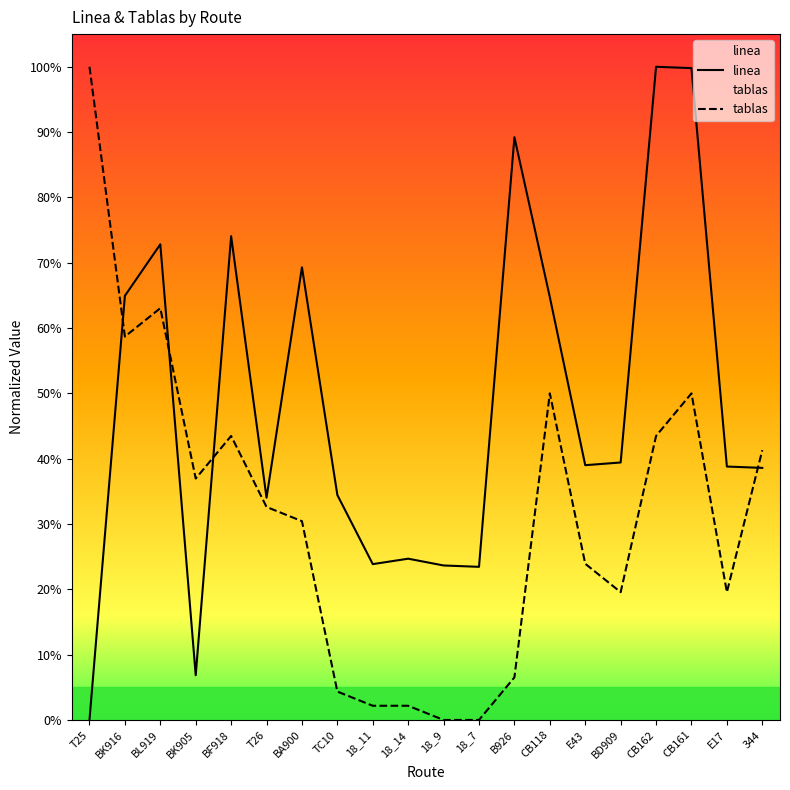

Rank the series by their average value, from highest to lowest.

linea, tablas